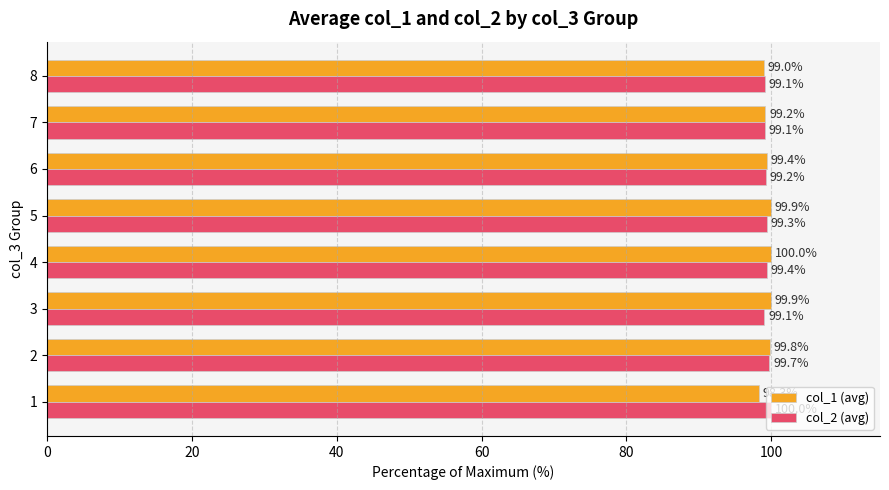

Read the col_1 (avg) value at 2.

99.8